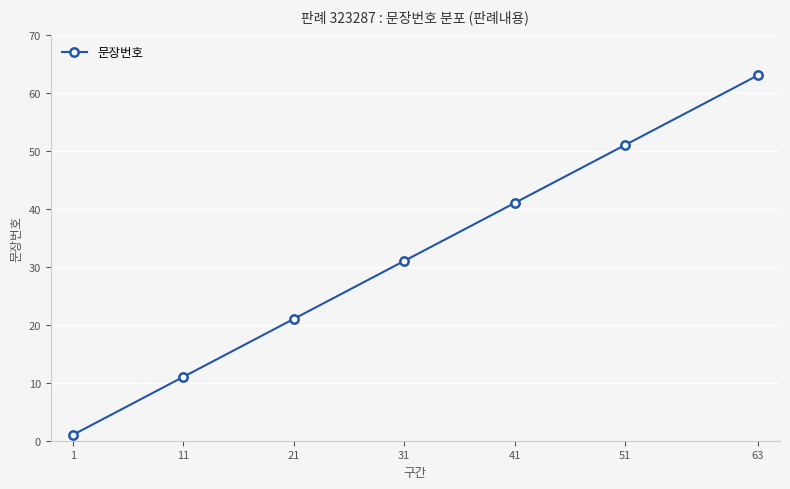

Rank the categories by value from lowest to highest.

1, 11, 21, 31, 41, 51, 63